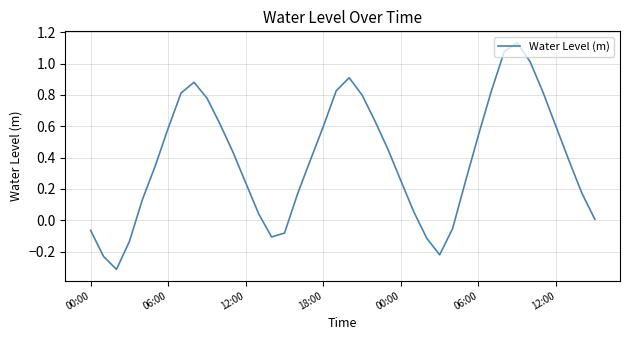

What is the difference between the maximum and minimum values?

1.4